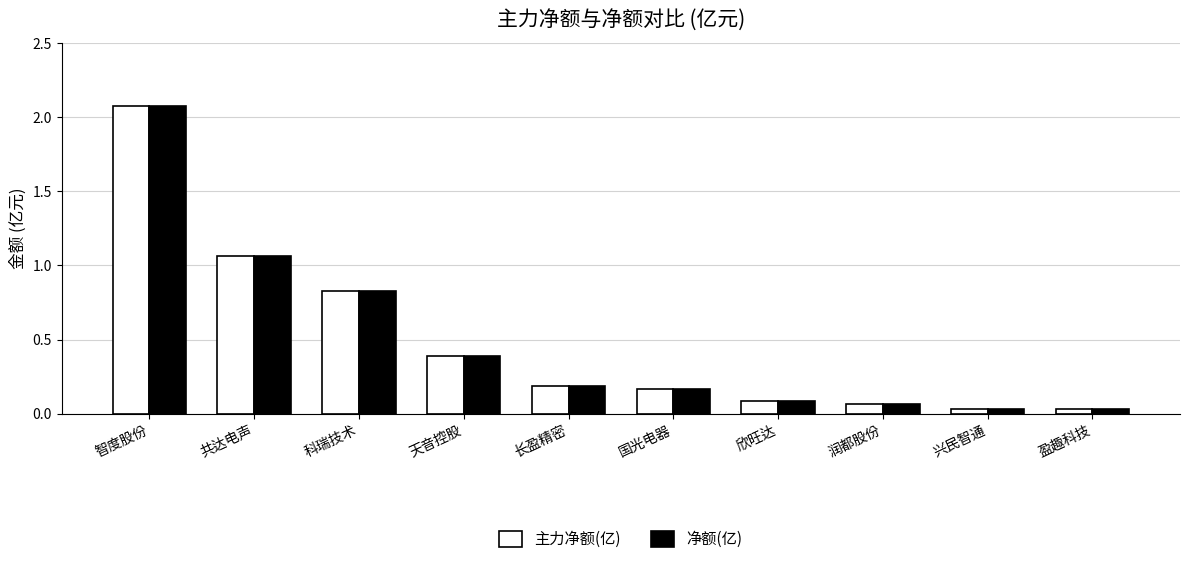

What is the average value of the 净额(亿) series?

0.5